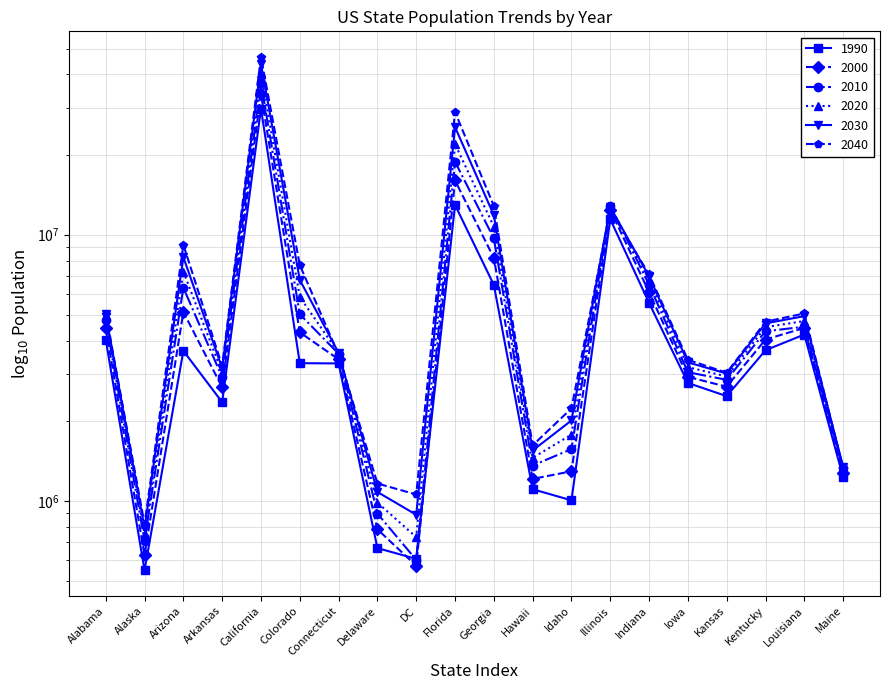

Is this an area chart (filled region under the line)?

No